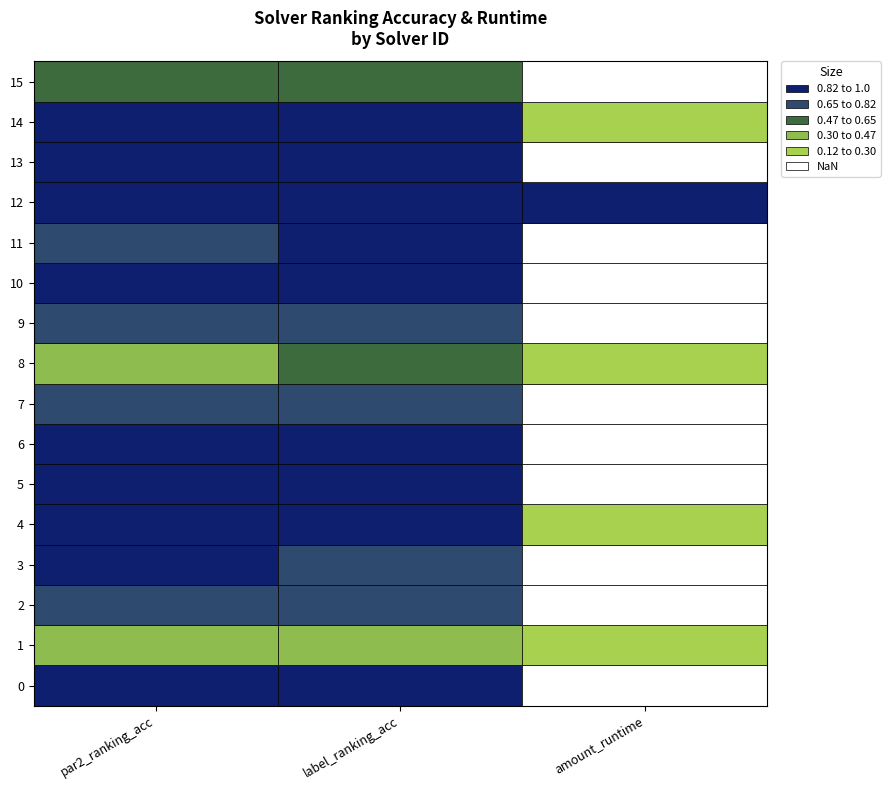

What is the highest value of the par2_ranking_acc series?

1.0